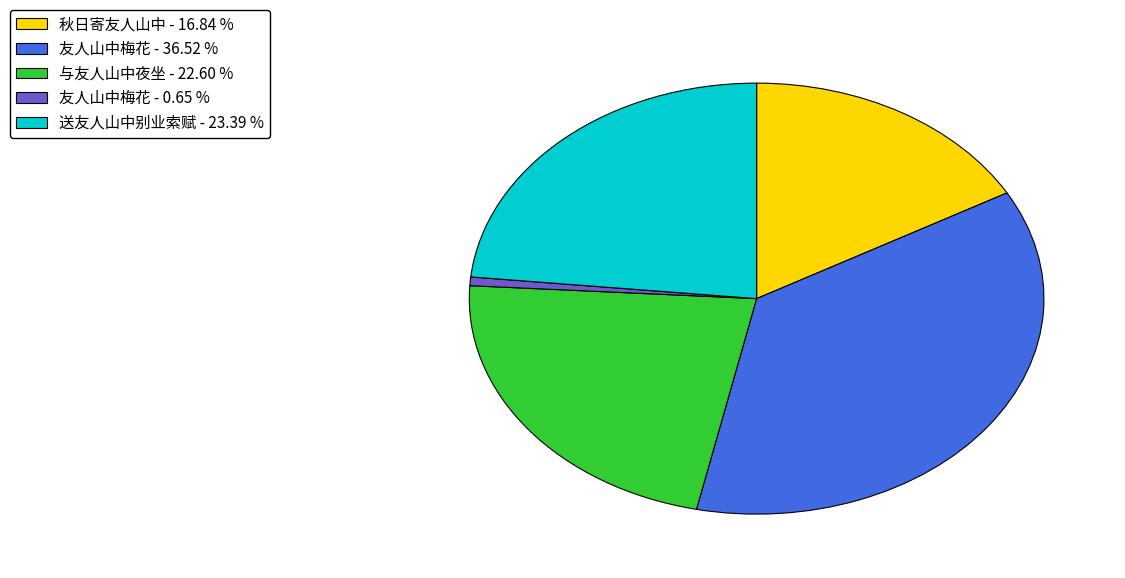

Does any single category account for the majority?

No